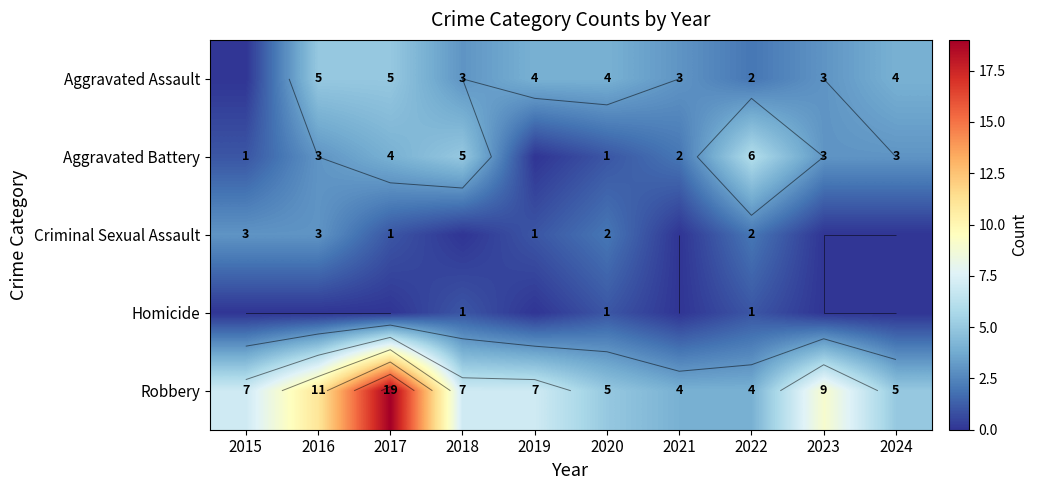

The value of Robbery at 2015 is 2. True or false?

False